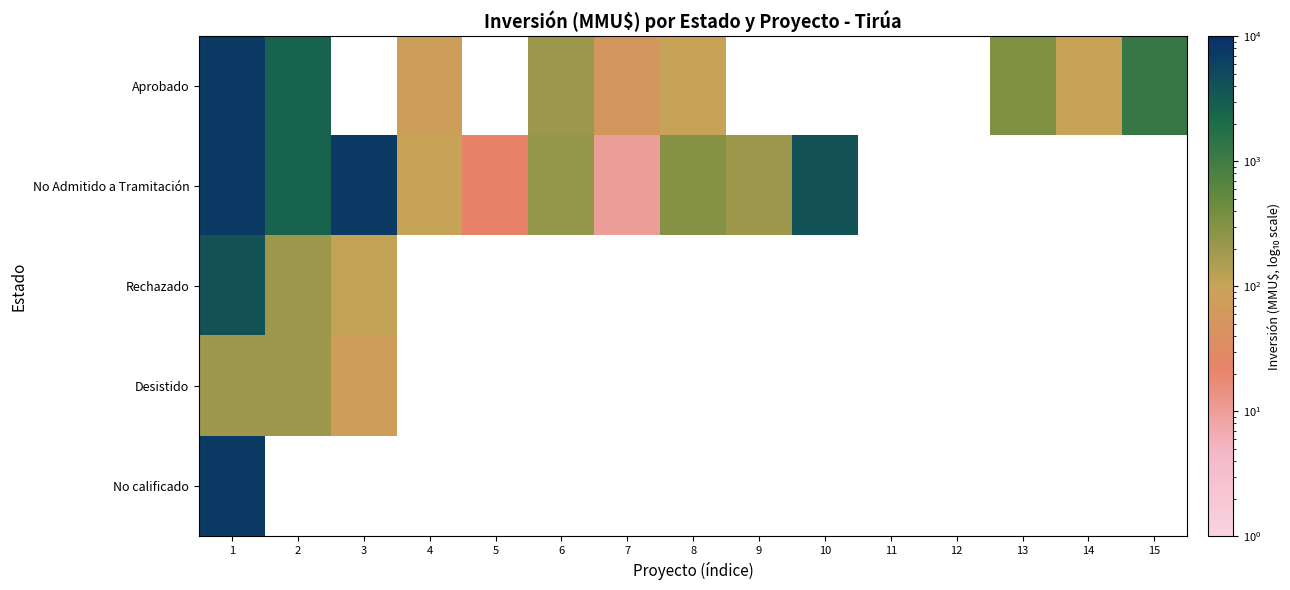

What is the highest value of the No Admitido a Tramitación series?

7263.0